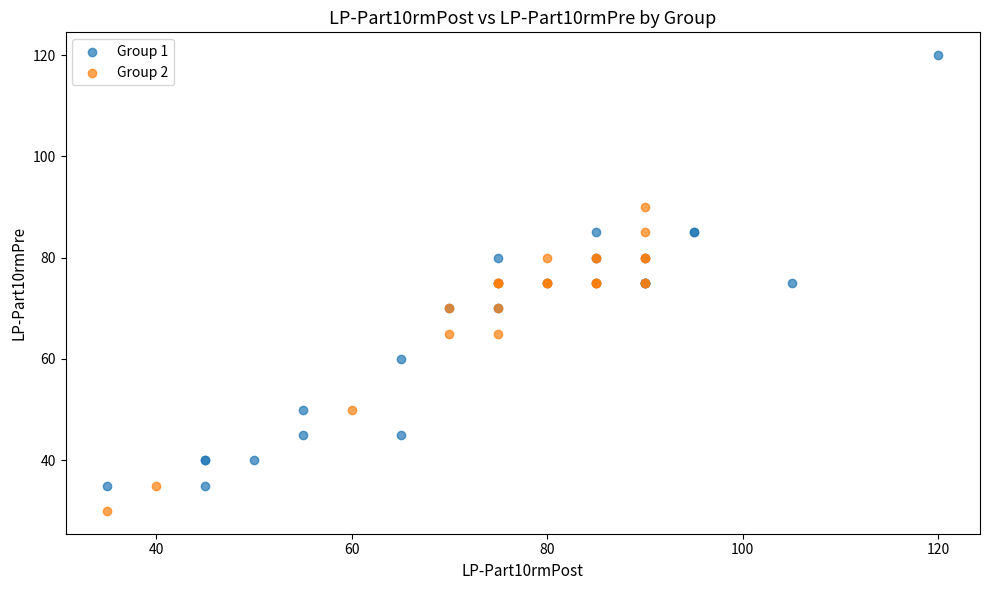

Which series has the widest spread of Y values?

Group 1